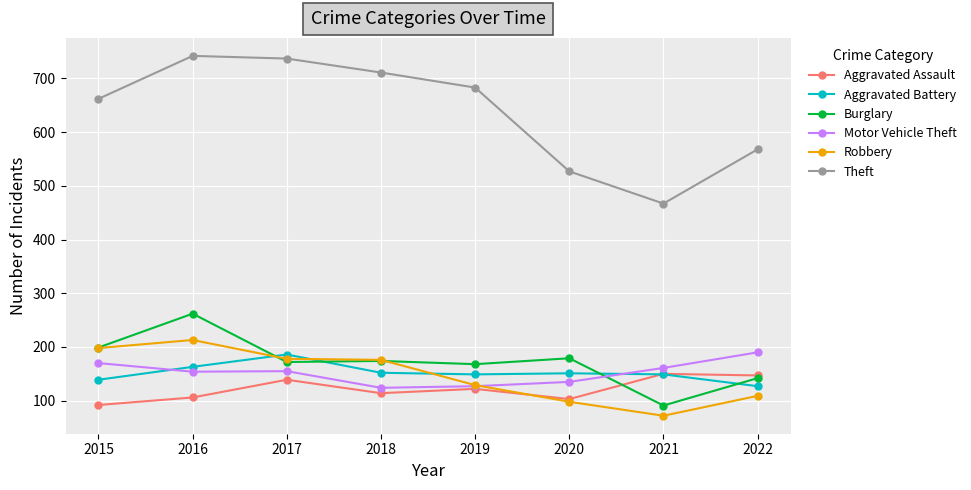

What are all the series names shown in the legend?

Aggravated Assault, Aggravated Battery, Burglary, Motor Vehicle Theft, Robbery, Theft